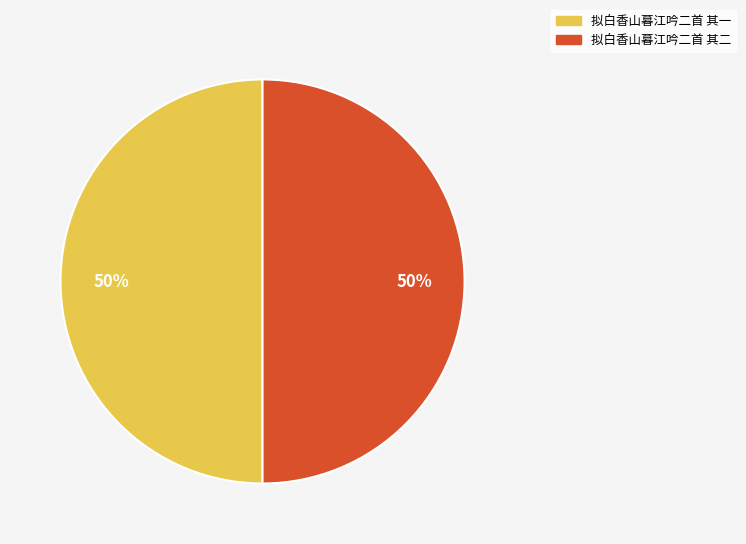

Combined, do 拟白香山暮江吟二首 其二 and 拟白香山暮江吟二首 其一 account for over 50%?

Yes